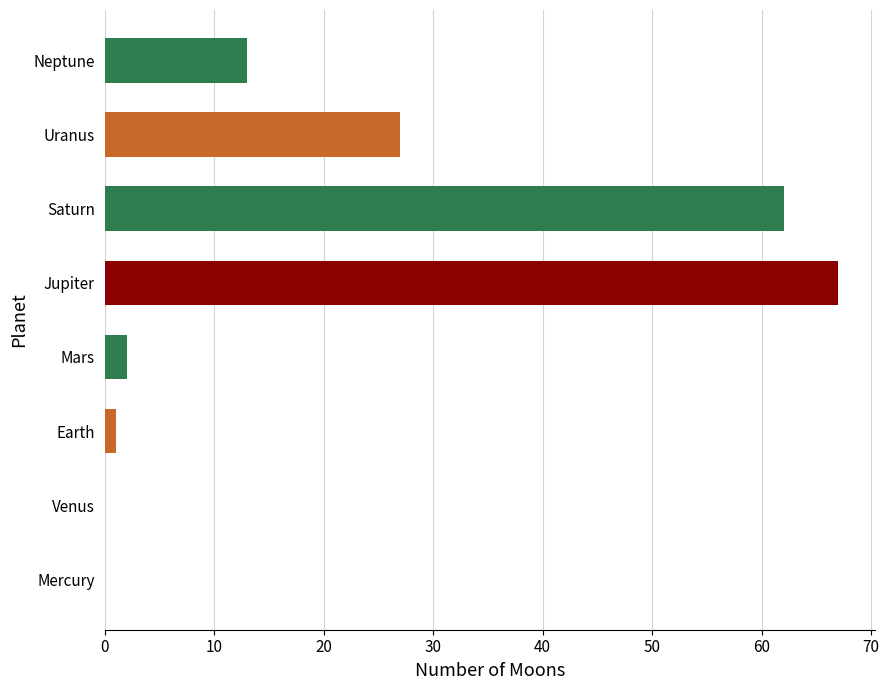

Which has a higher value, Saturn or Mars?

Saturn